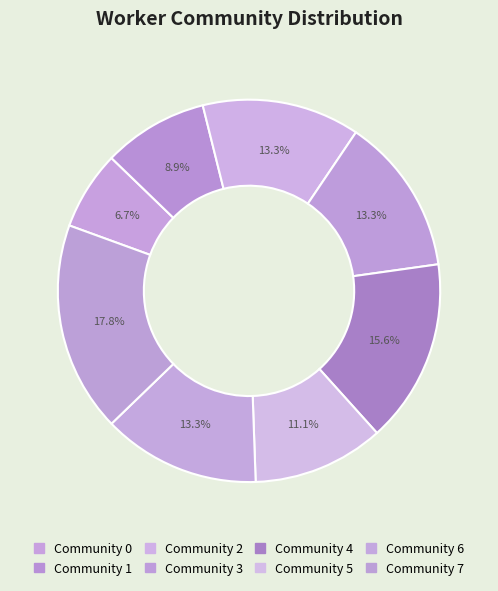

How many slices are in this pie chart?

8